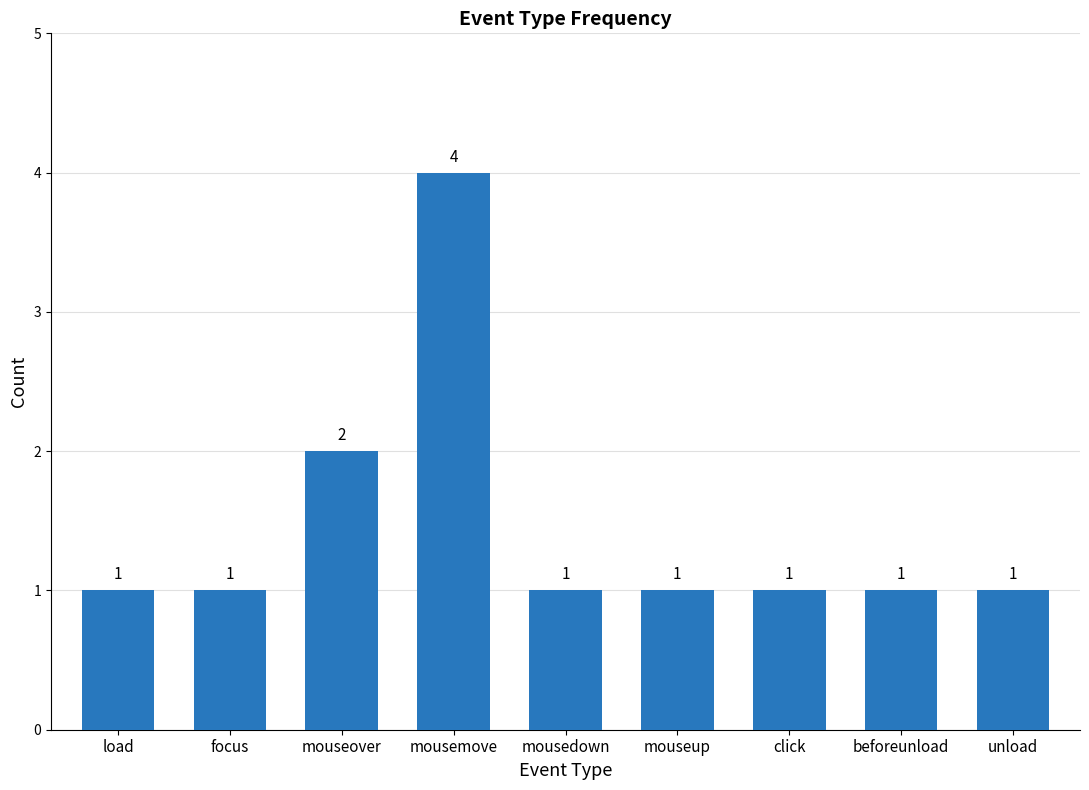

Count the number of categories in the chart.

9